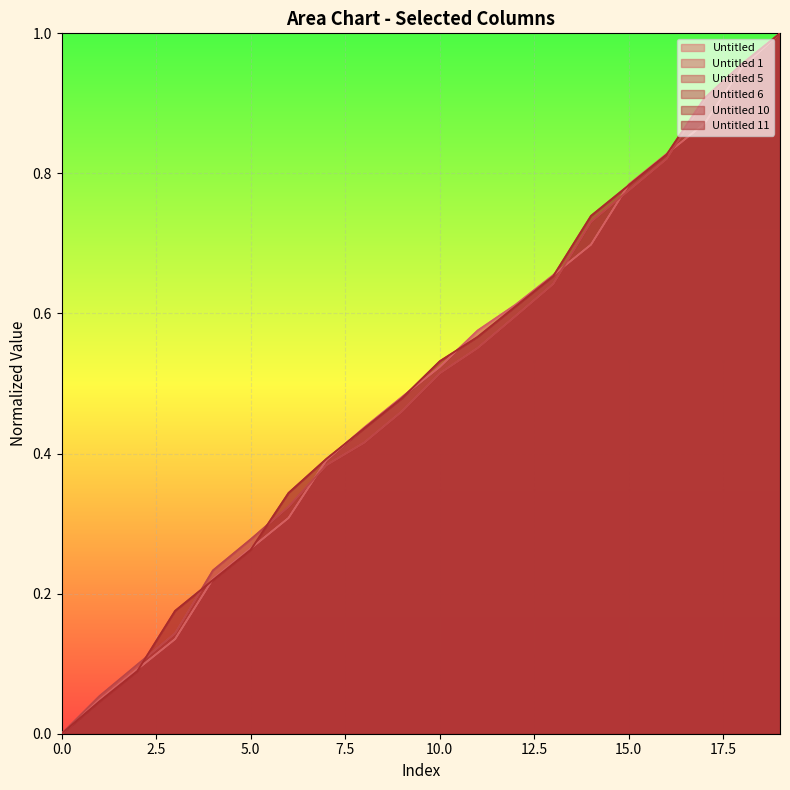

What is the average value of the Untitled 10 series?

0.5